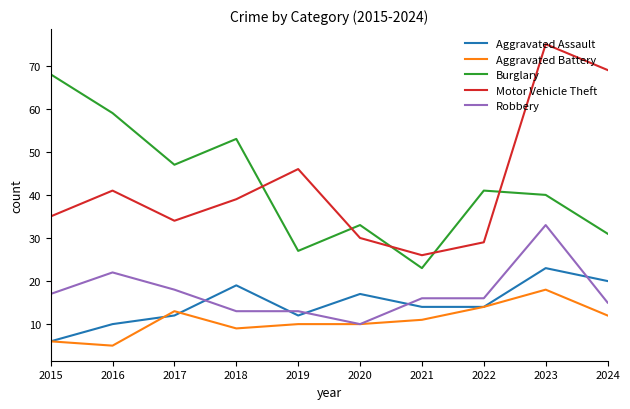

Which series has the largest range (max minus min)?

Motor Vehicle Theft